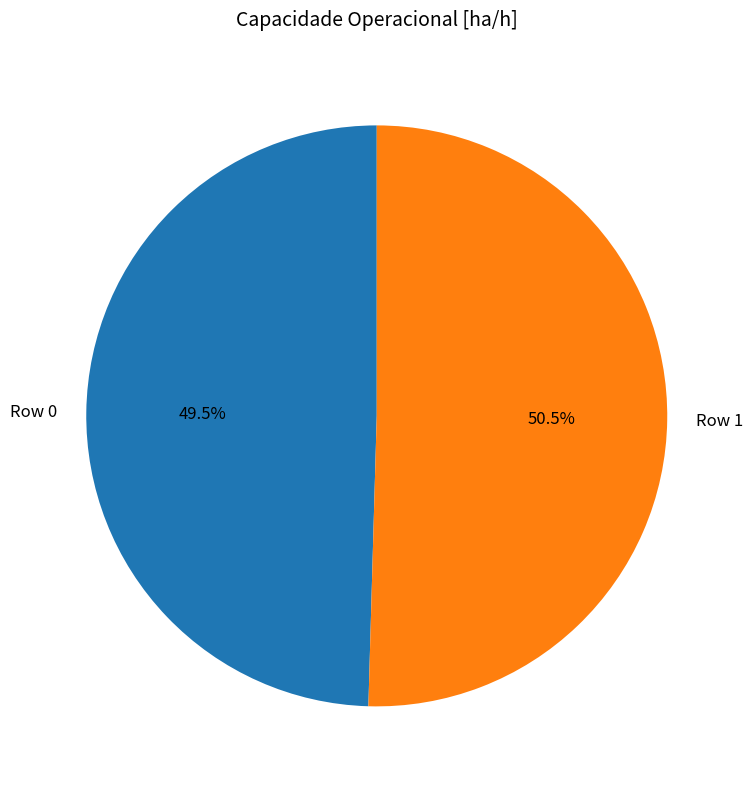

To the nearest percent, what is the combined percentage of Row 1 and Row 0?

100%